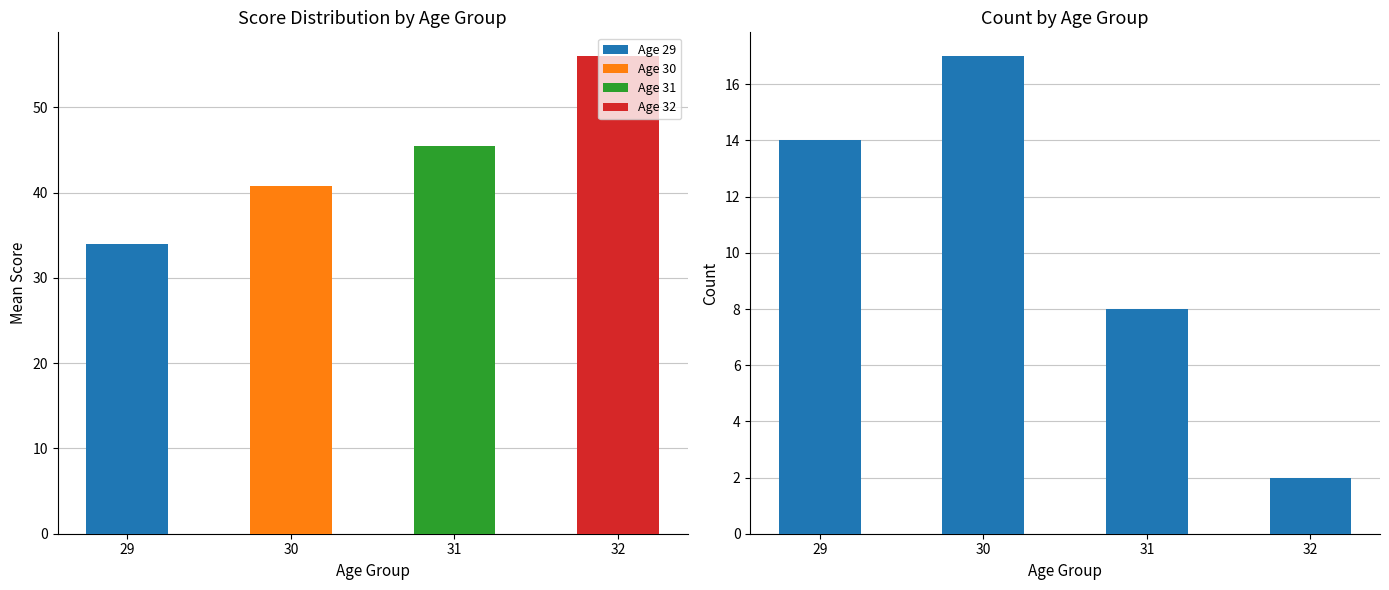

Reading left to right, what are all the values shown in this chart?

29=14	30=17	31=8	32=2